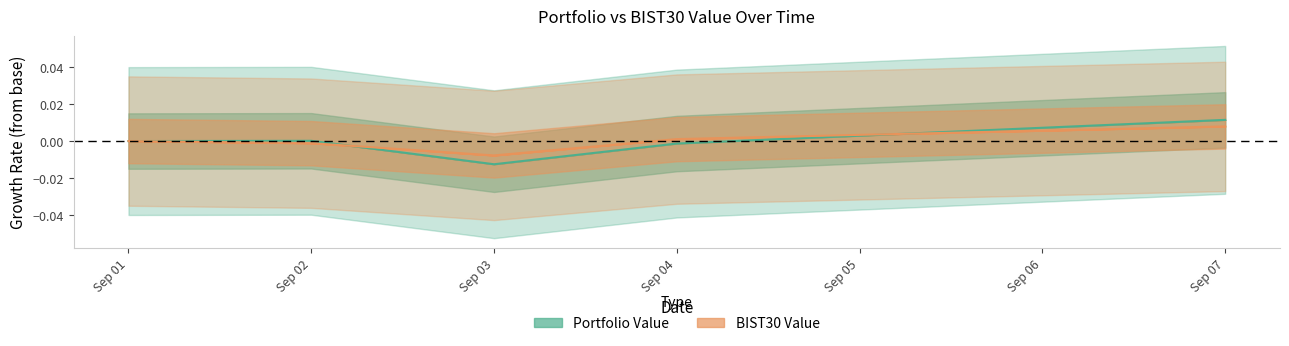

How many values in BIST30 Value are below zero?

2